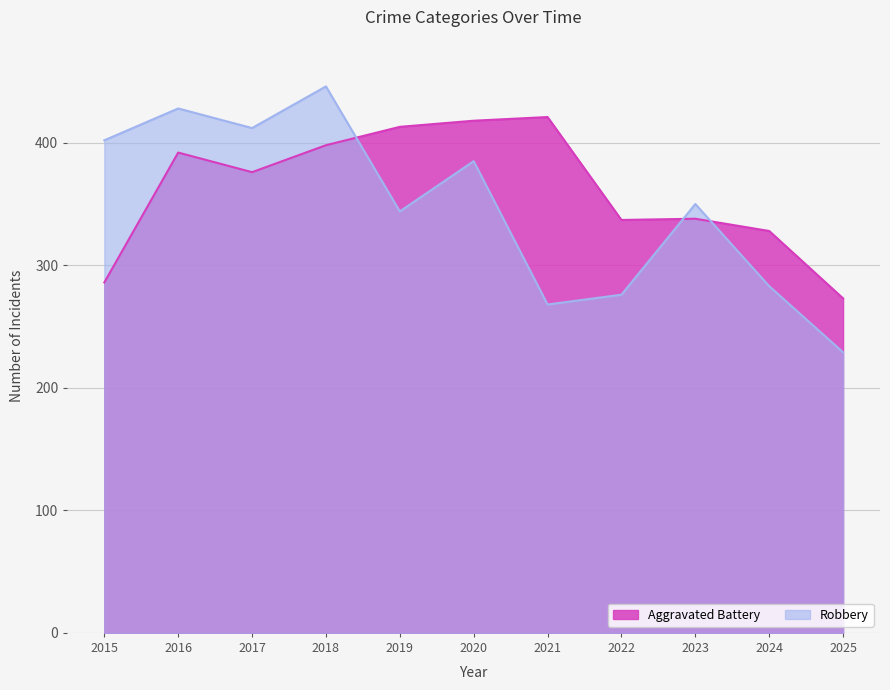

What are all the series names shown in the legend?

Aggravated Battery, Robbery